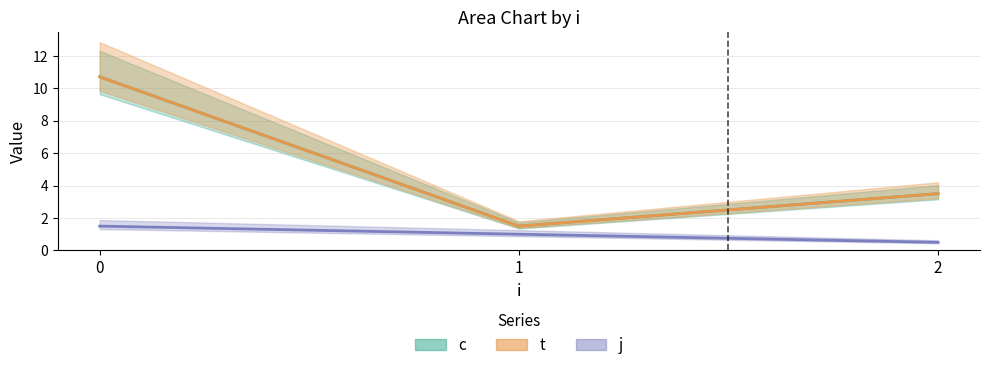

What is the difference between the highest and lowest values at 0?

9.2